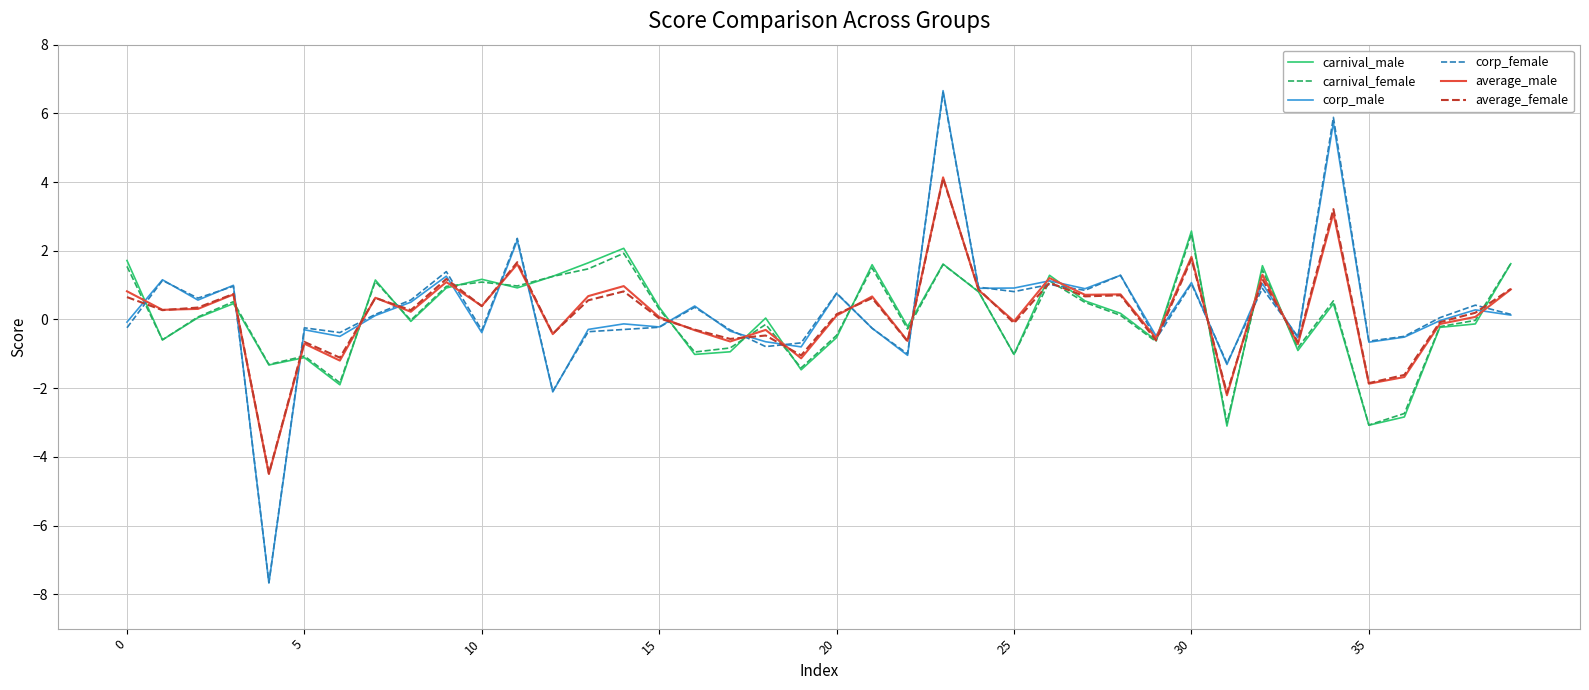

What is the lowest value of the average_male series?

-4.5